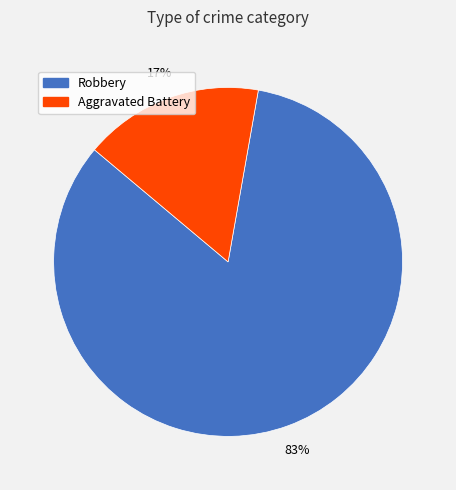

Which category has the smallest portion of the pie?

Aggravated Battery